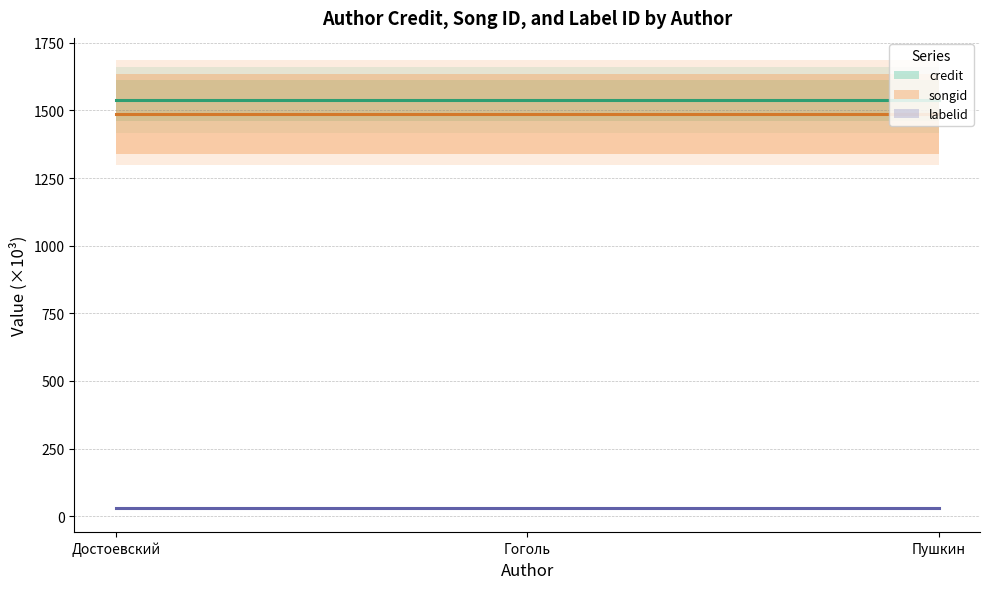

What is the sum of the labelid (estimate) values at Пушкин and Гоголь?

58.1